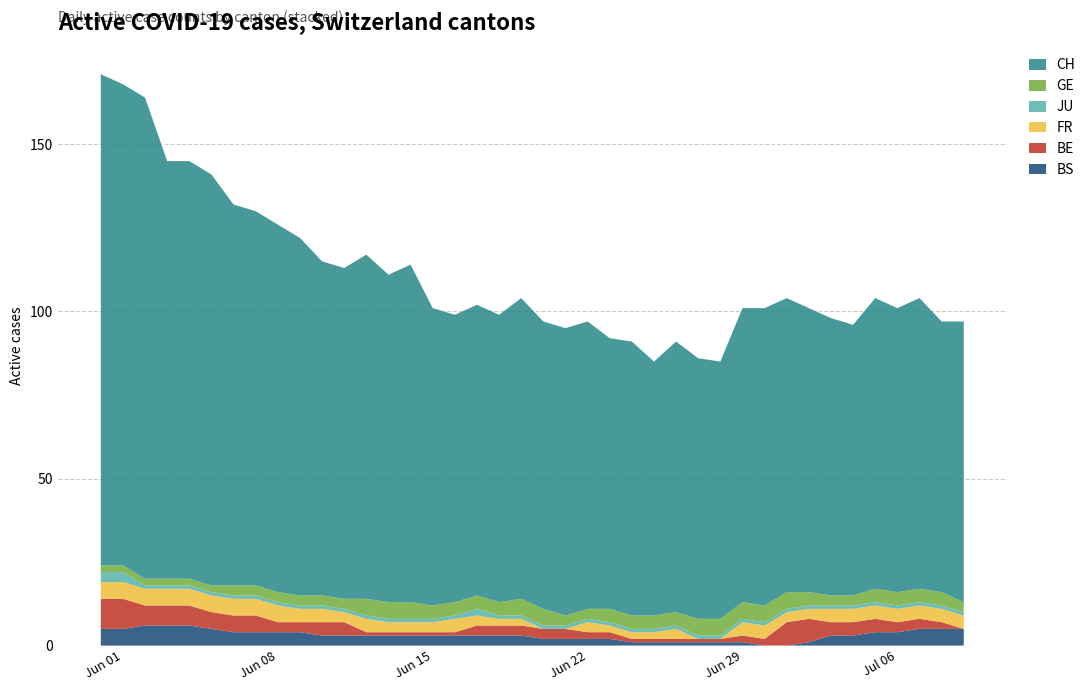

Reading left to right, what are all the values shown in this chart?

CH: 147	144	144	125	125	123	114	112	110	107	100	99	103	98	101	89	86	87	86	90	86	86	86	81	82	76	81	78	77	88	89	88	85	83	81	87	85	87	81	84
GE: 2	2	2	2	2	2	3	3	3	3	3	3	5	5	5	4	4	4	4	5	5	3	3	4	4	4	4	5	5	5	5	5	4	3	3	4	4	4	4	3
FR: 5	5	5	5	5	5	5	5	5	4	4	3	4	3	3	3	4	3	2	2	0	0	3	2	2	2	3	0	0	4	4	3	3	4	4	4	4	4	4	4
JU: 3	3	1	1	1	1	1	1	1	1	1	1	1	1	1	1	1	2	1	1	1	1	1	1	1	1	1	1	1	1	1	1	1	1	1	1	1	1	1	1
BE: 9	9	6	6	6	5	5	5	3	3	4	4	1	1	1	1	1	3	3	3	3	3	2	2	1	1	1	1	1	2	2	7	7	4	4	4	3	3	2	0
BS: 5	5	6	6	6	5	4	4	4	4	3	3	3	3	3	3	3	3	3	3	2	2	2	2	1	1	1	1	1	1	0	0	1	3	3	4	4	5	5	5